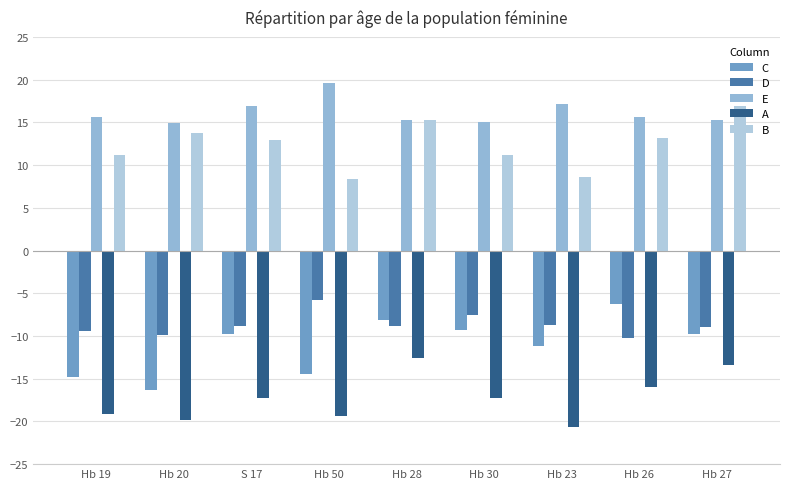

Where is A nearest to the value -16?

Hb 26